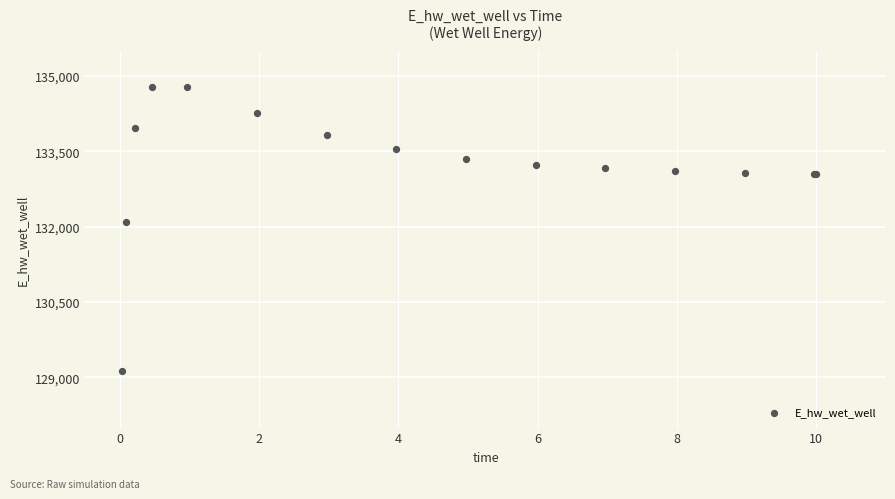

What Y value in the scatter plot is closest to 131961?

132084.7